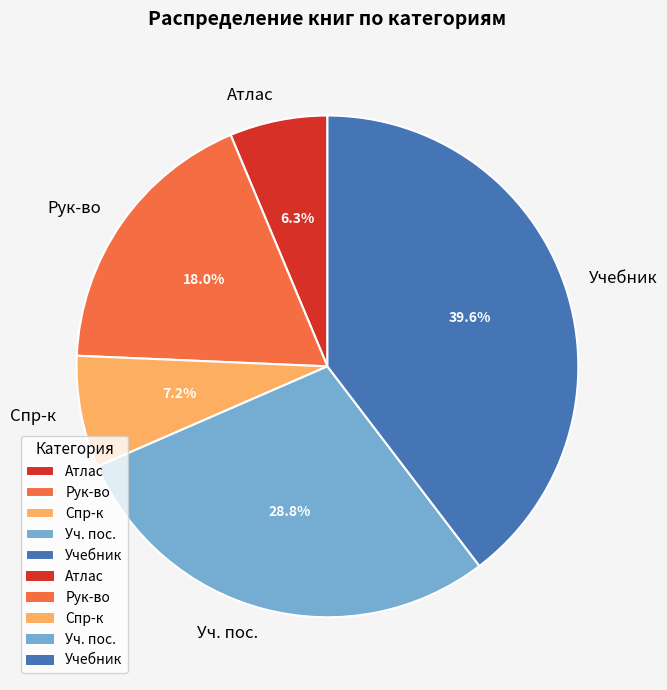

Is there any slice that represents more than half of the pie?

No